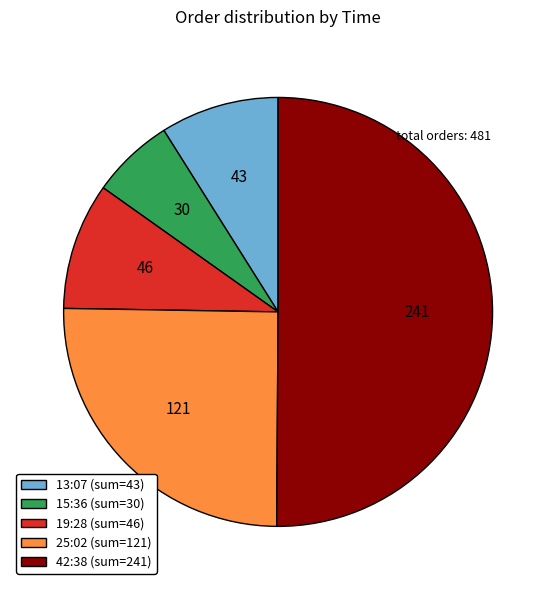

How many segments does this pie chart have?

5